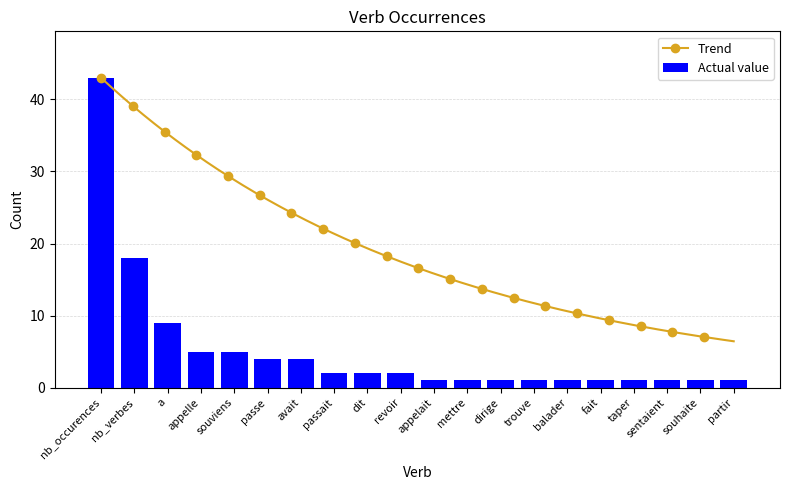

The value at revoir is 2. True or false?

True